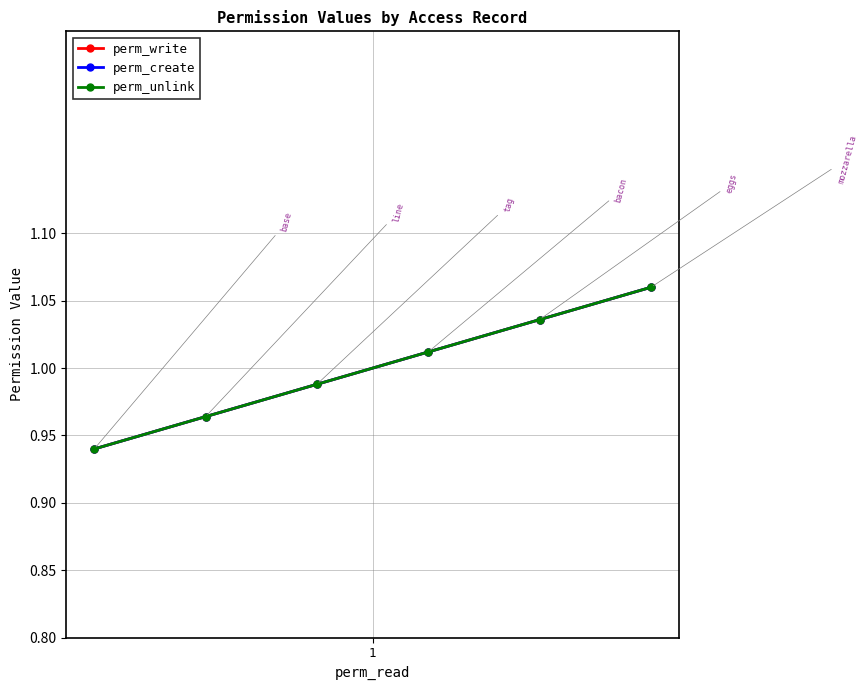

Reading left to right, extract all data points from this chart.

perm_write: 0.9	1.0	1.0	1.0	1.0	1.1
perm_create: 0.9	1.0	1.0	1.0	1.0	1.1
perm_unlink: 0.9	1.0	1.0	1.0	1.0	1.1